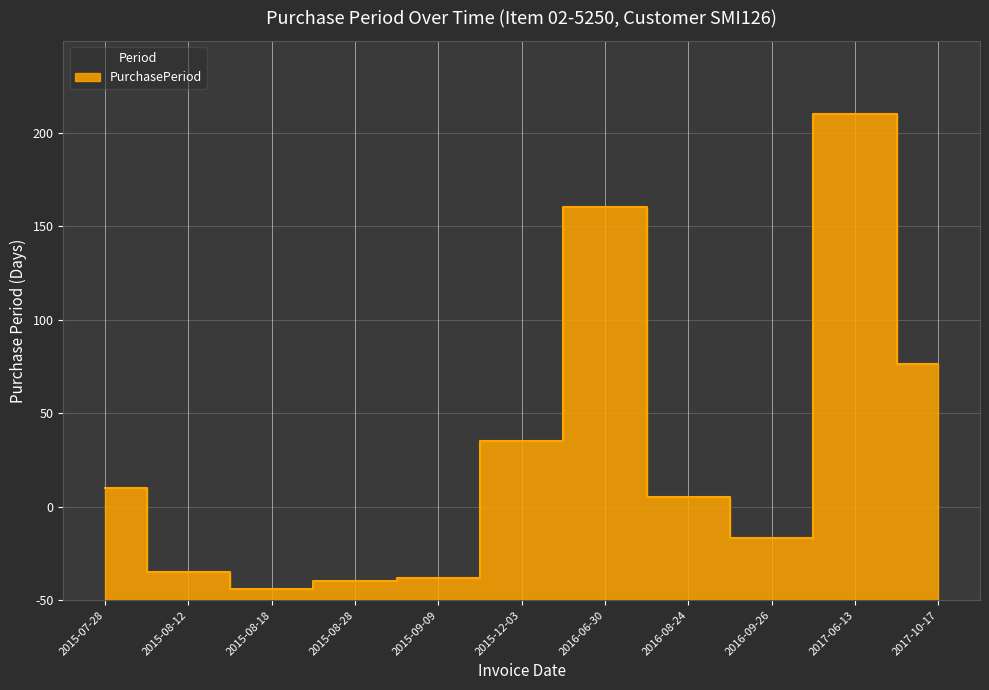

The value at 2015-07-28 is 60. True or false?

True